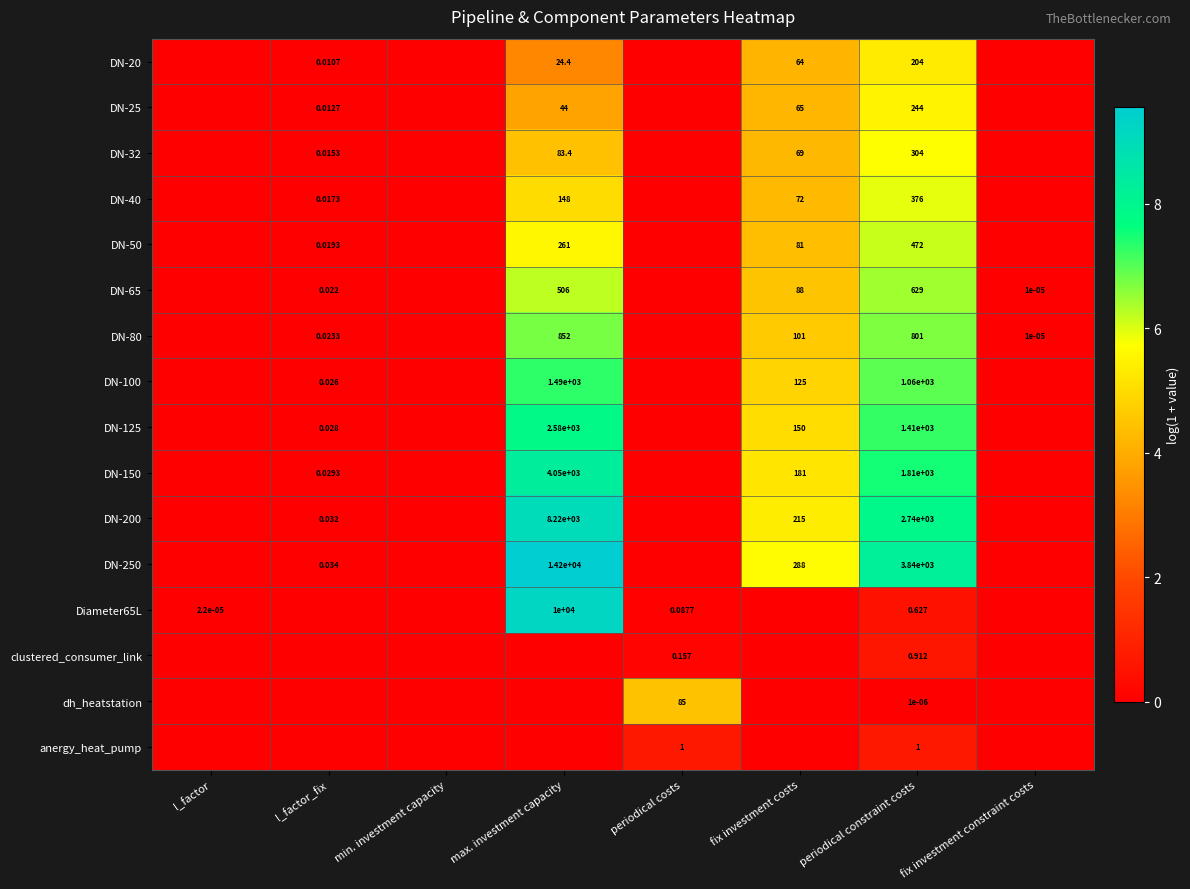

Which series has the largest range (max minus min)?

DN-250